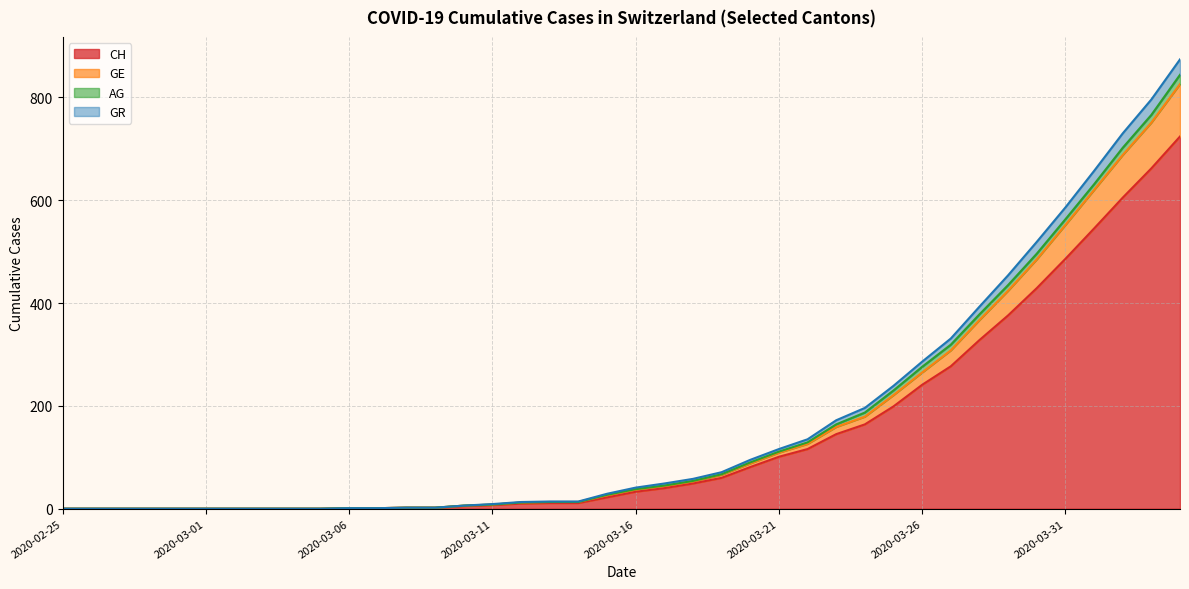

True or false: CH has a value of 3 at 2020-03-08.

False